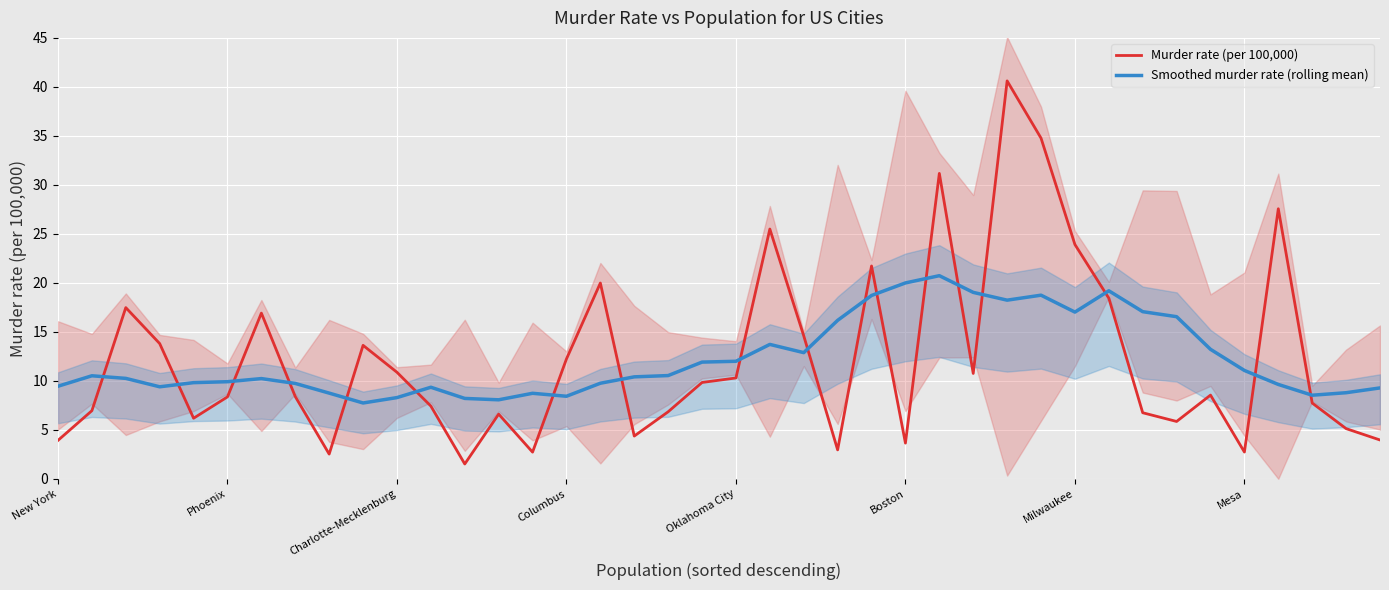

What is the value of the Murder rate (per 100,000) point at the 34th from the left?

5.8